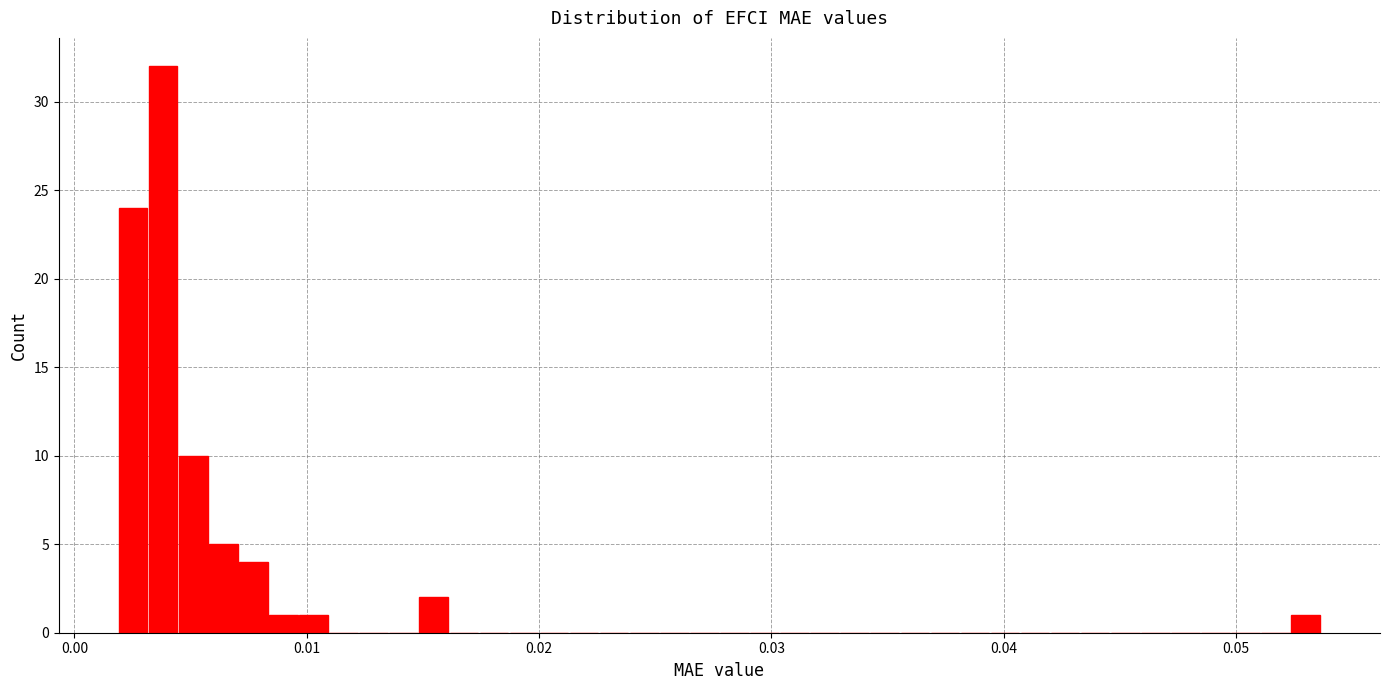

Around what value on the x-axis is the tallest bar? Give the approximate position of its centre, as read against the axis.

0.004